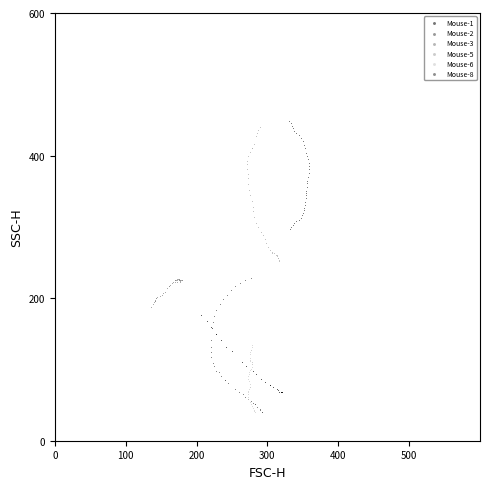

Which series reaches the maximum Y coordinate?

Mouse-8